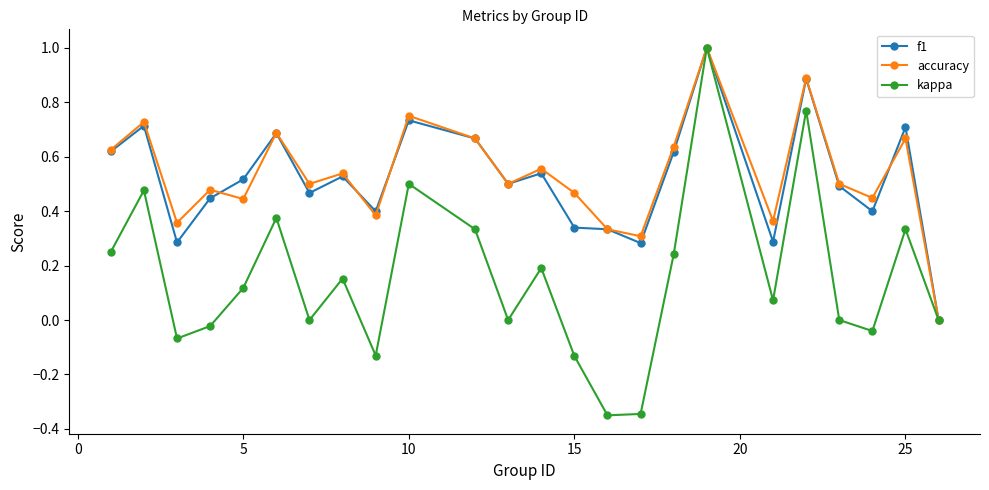

What is the greatest value displayed?

1.0